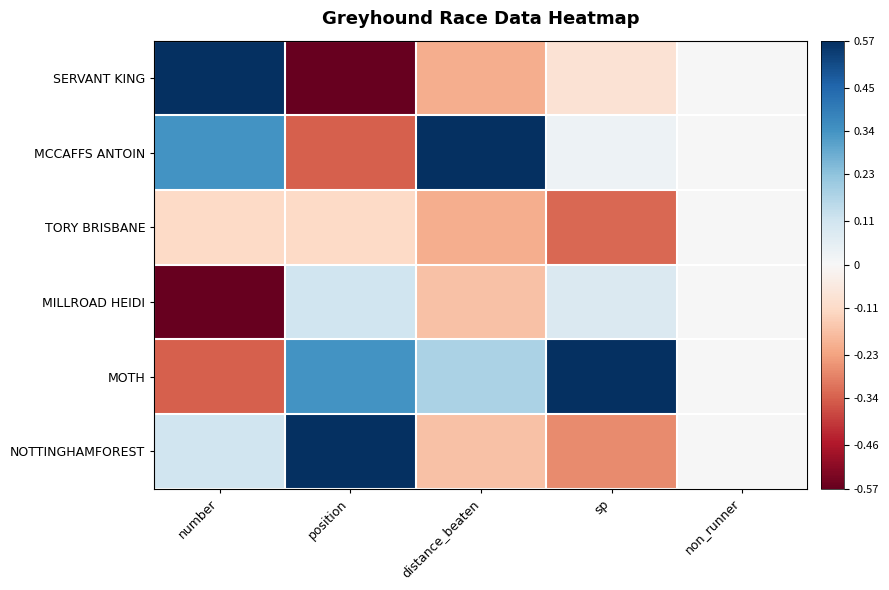

Which category has the highest value across all series?

number